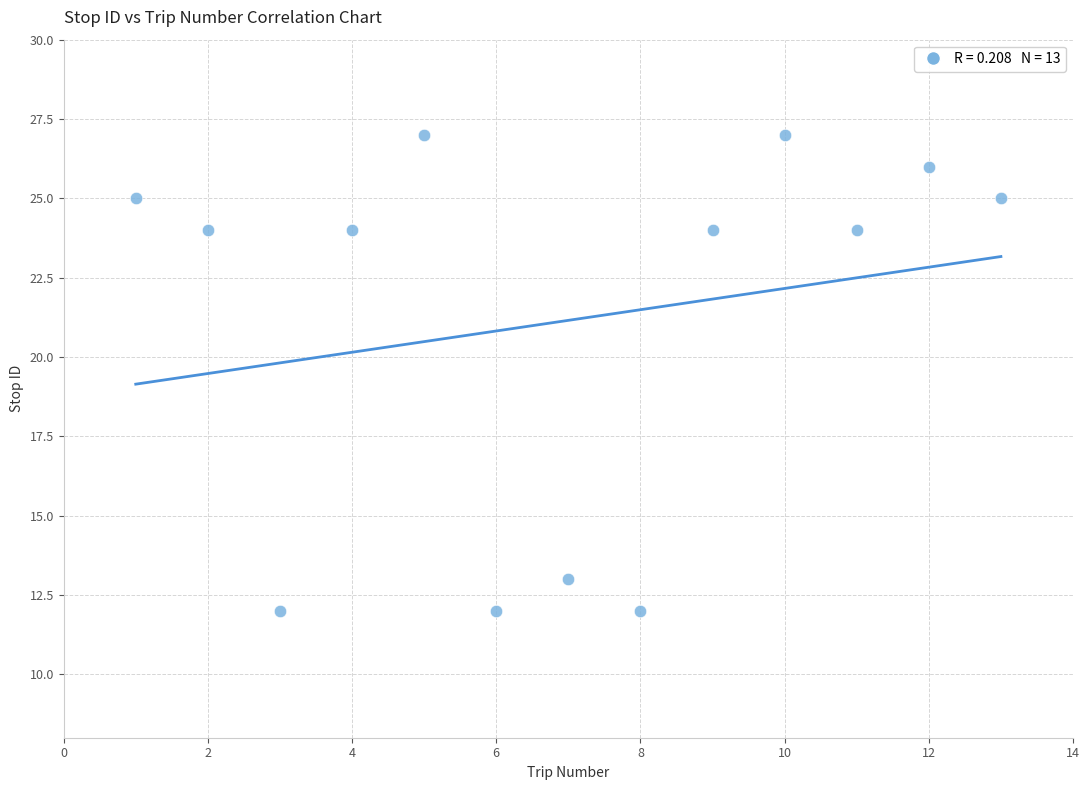

What is the range of X values (max minus min)?

12